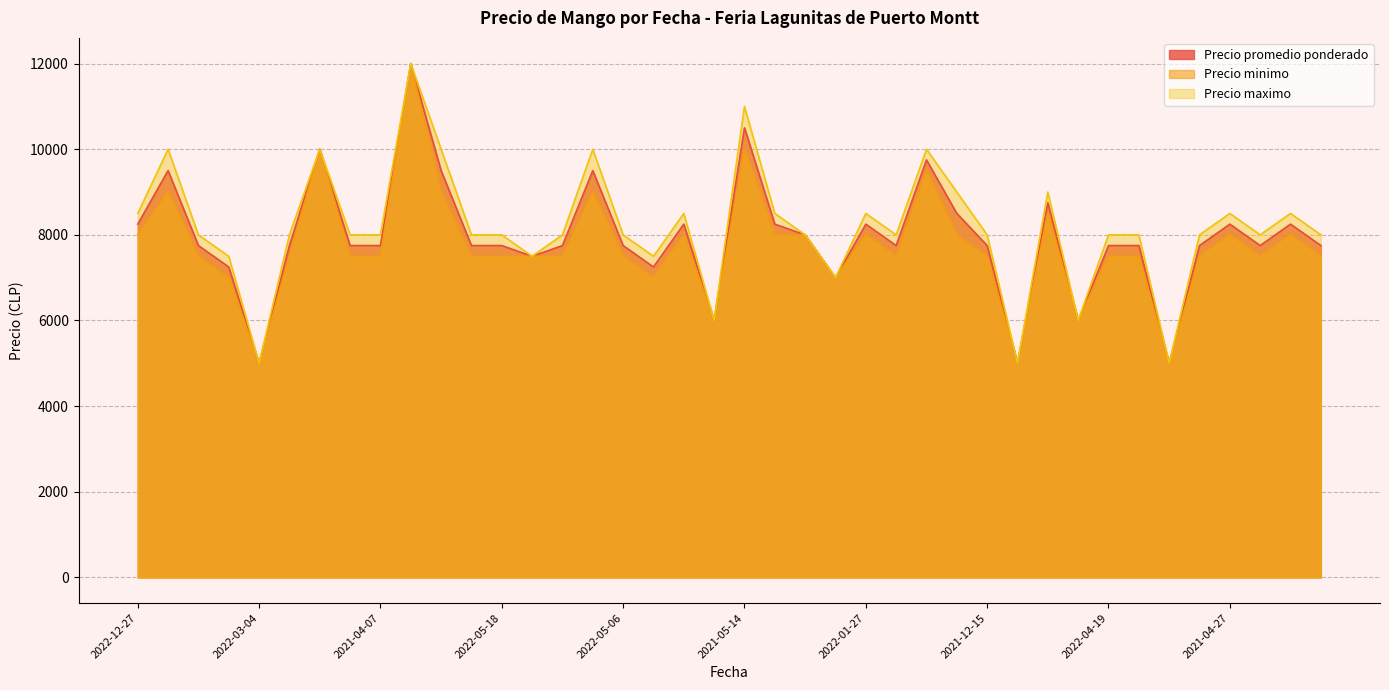

Reading right to left, what are all the values shown in this chart?

Precio promedio ponderado: 7750	8250	7750	8250	7750	5000	7750	7750	6000	8750	5000	7750	8500	9750	7750	8250	7000	8000	8250	10500	6000	8250	7250	7750	9500	7750	7500	7750	7750	9500	12000	7750	7750	10000	7750	5000	7250	7750	9500	8250
Precio minimo: 7500	8000	7500	8000	7500	5000	7500	7500	6000	8500	5000	7500	8000	9500	7500	8000	7000	8000	8000	10000	6000	8000	7000	7500	9000	7500	7500	7500	7500	9000	12000	7500	7500	10000	7500	5000	7000	7500	9000	8000
Precio maximo: 8000	8500	8000	8500	8000	5000	8000	8000	6000	9000	5000	8000	9000	10000	8000	8500	7000	8000	8500	11000	6000	8500	7500	8000	10000	8000	7500	8000	8000	10000	12000	8000	8000	10000	8000	5000	7500	8000	10000	8500